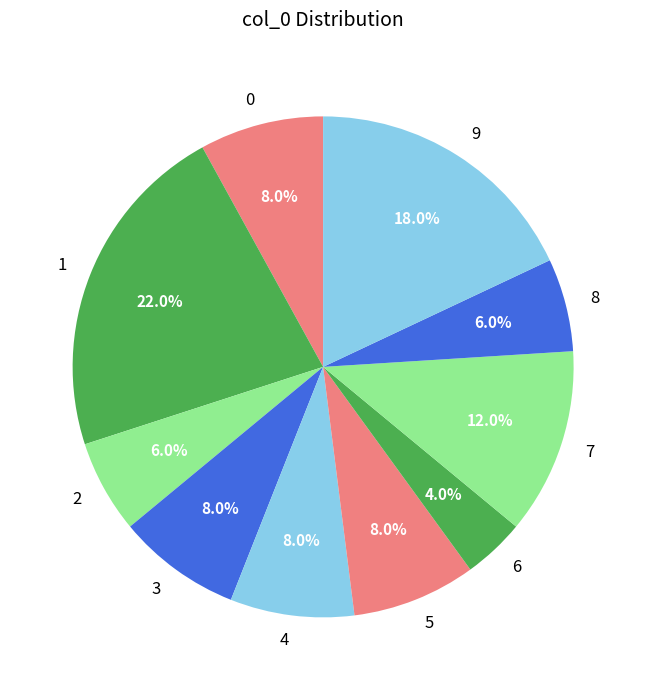

What is the ratio of the value at 7 to the value at 8?

2.0